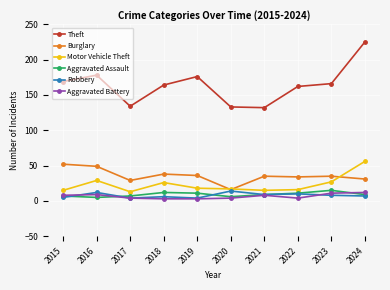

Where is the first local minimum for Burglary?

2017